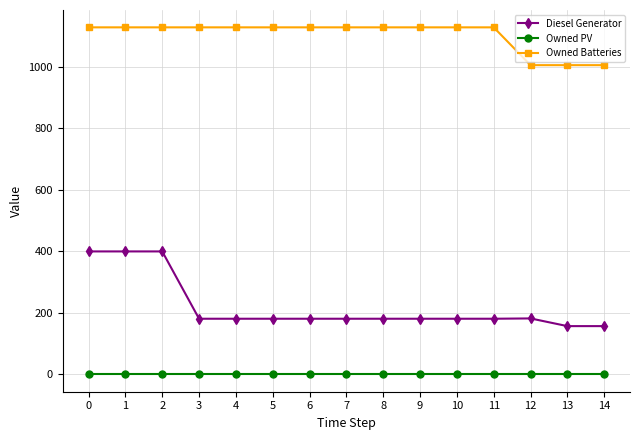

Rank the series by their maximum value, from lowest to highest.

Owned PV, Diesel Generator, Owned Batteries